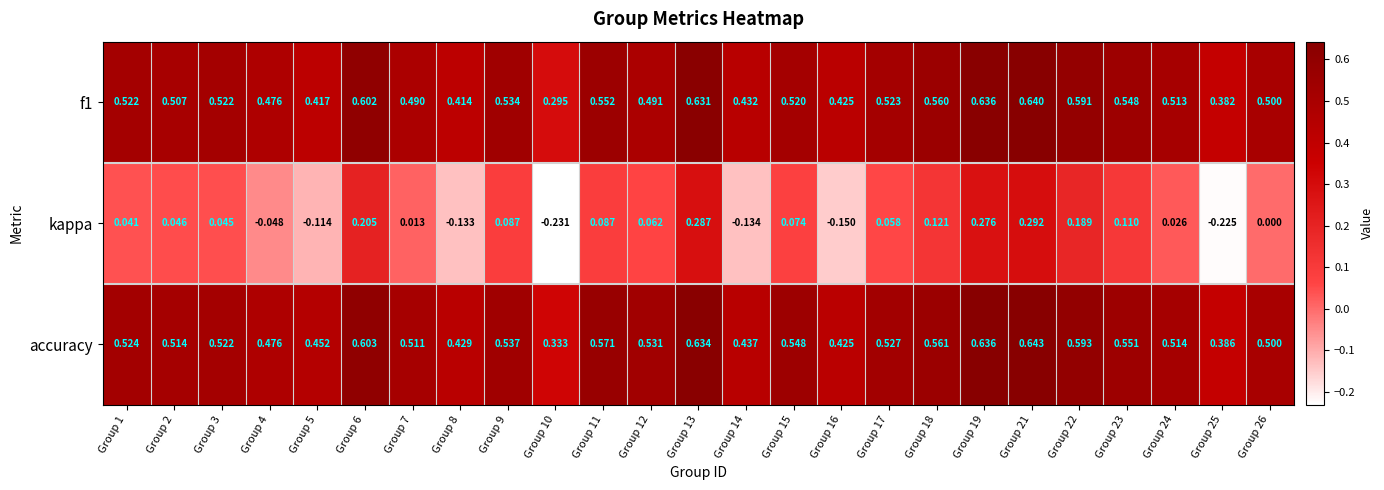

Which series has the widest spread of values?

kappa